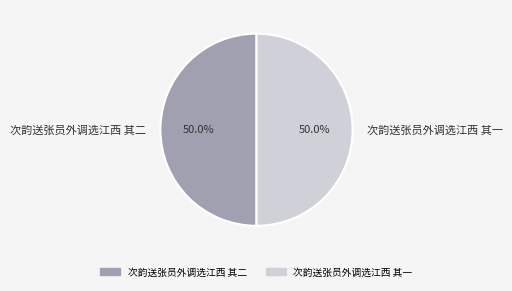

How many slices are in this pie chart?

2